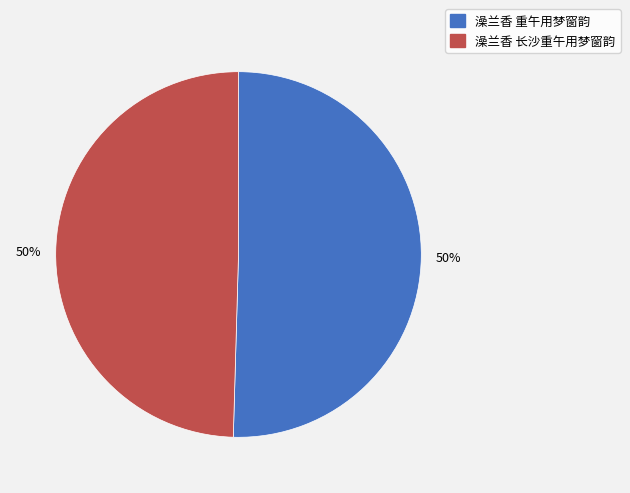

To the nearest percent, what is the combined percentage of 澡兰香 重午用梦窗韵 and 澡兰香 长沙重午用梦窗韵?

100%